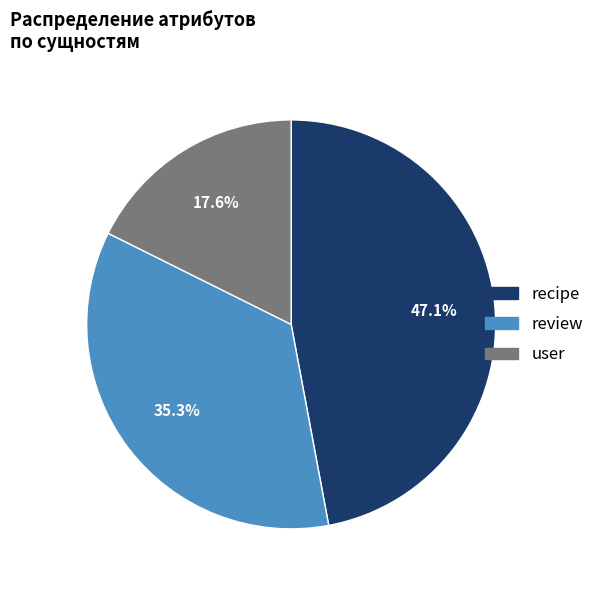

Is there any slice that represents more than half of the pie?

No